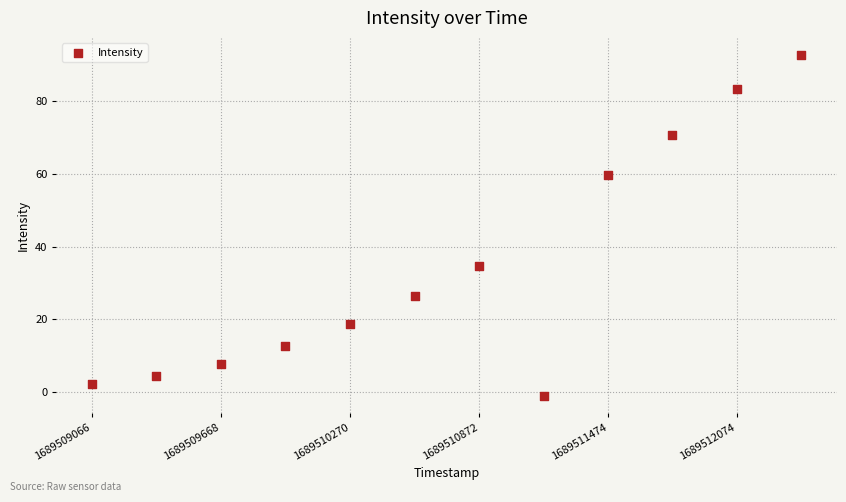

What is the range of X values (max minus min)?

3308.0